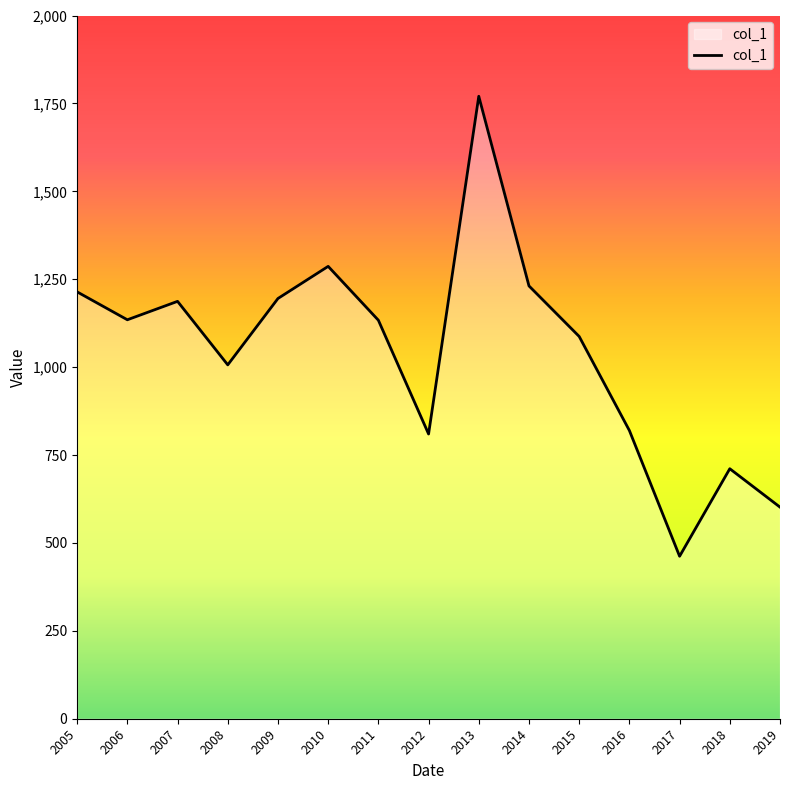

The value at 2006 is 1744.5. True or false?

False